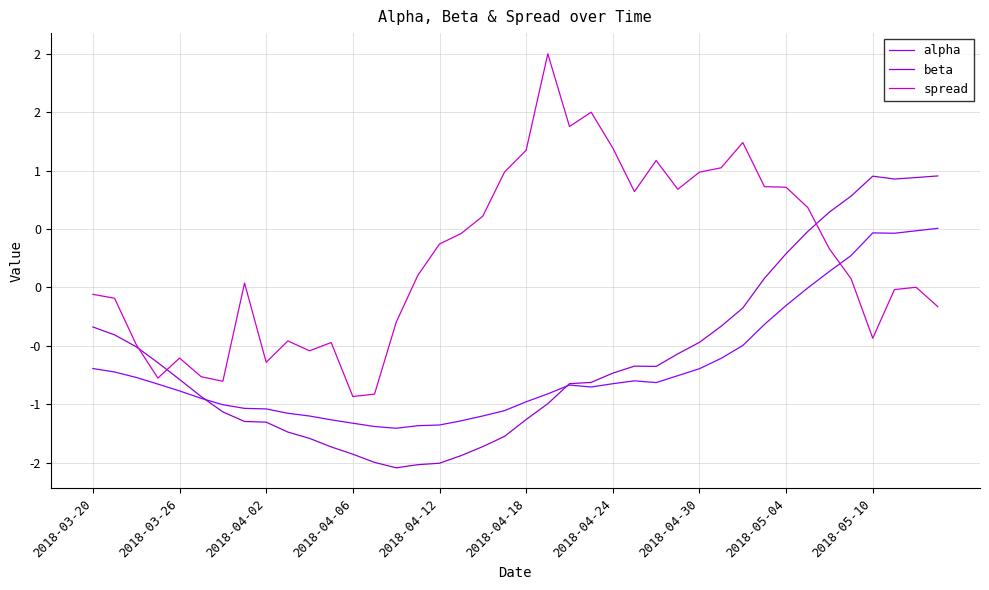

True or false: alpha has more than 2 points higher than both neighbors.

True